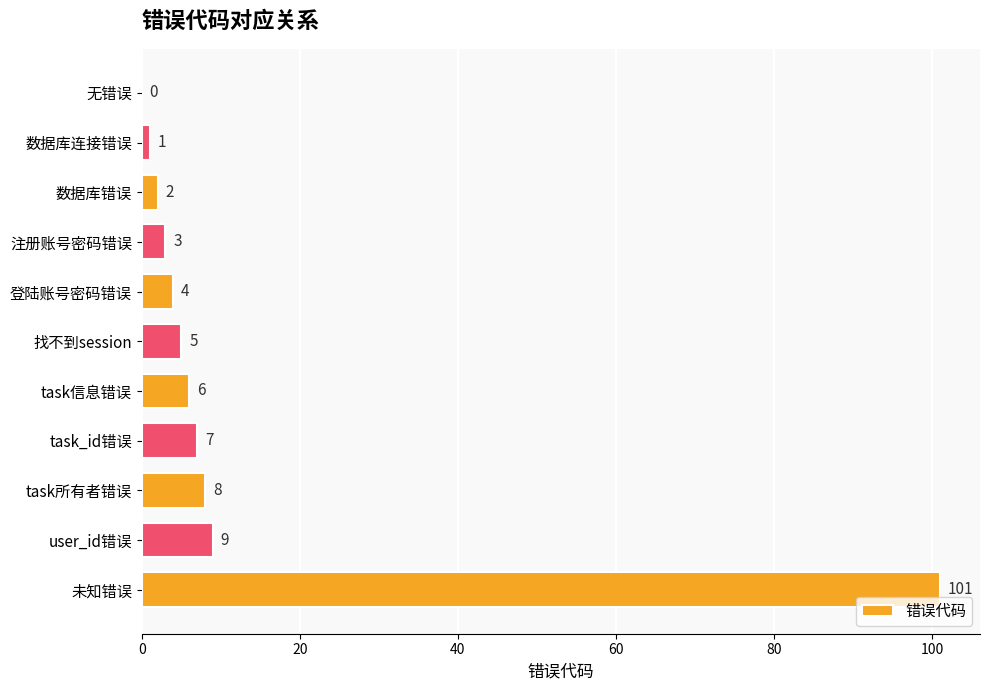

What is the sum of the values at task所有者错误 and task信息错误?

14